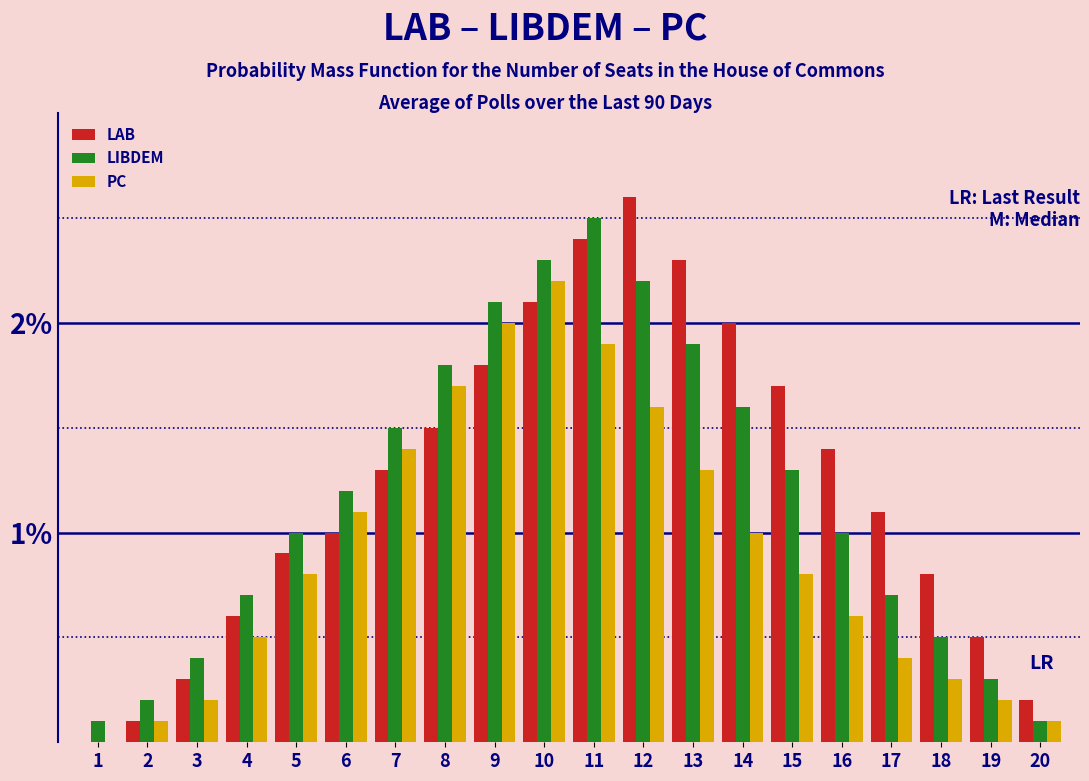

Between 4 and 8, which series saw the biggest shift?

PC